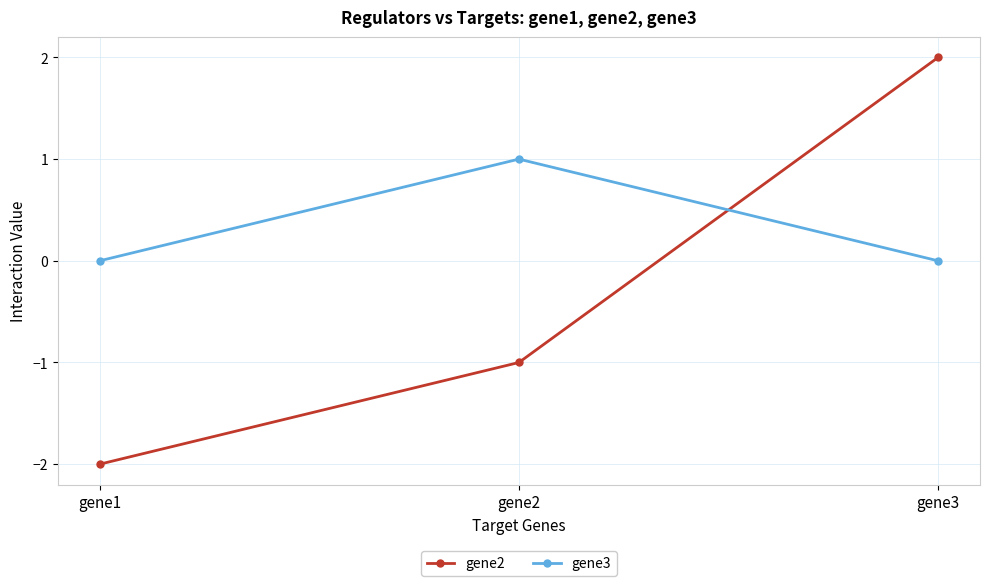

Count the number of categories in the chart.

3